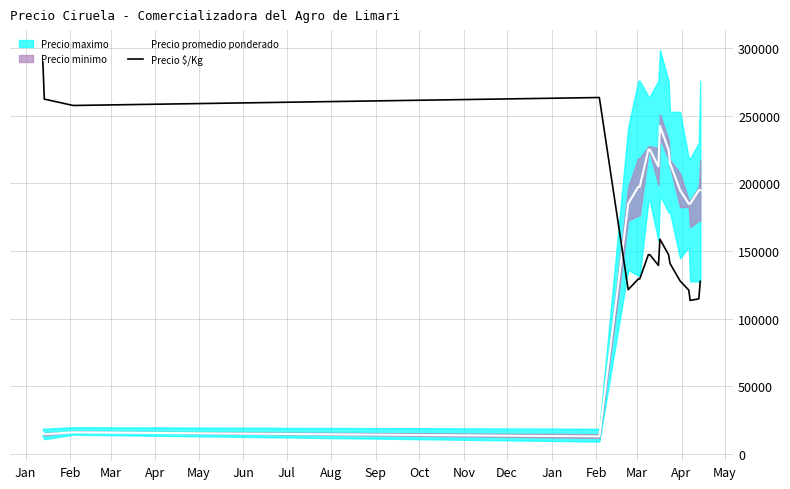

How many data points in Precio promedio ponderado are above 195000?

8